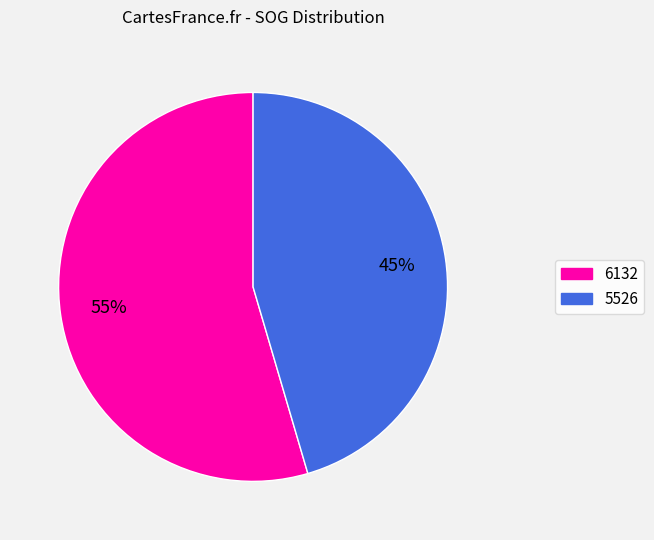

Count the number of slices in the pie.

2